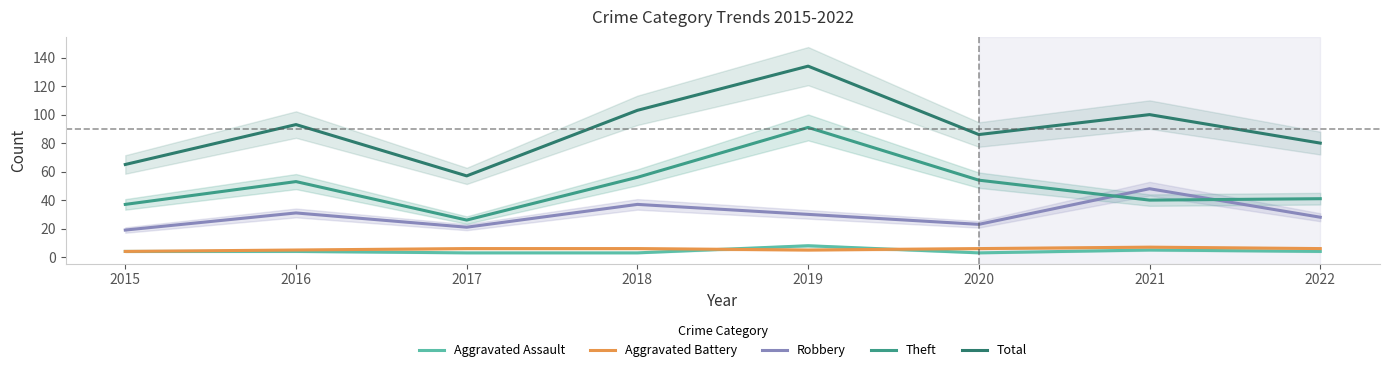

What is the value of the Aggravated Assault point at the 7th from the left?

5